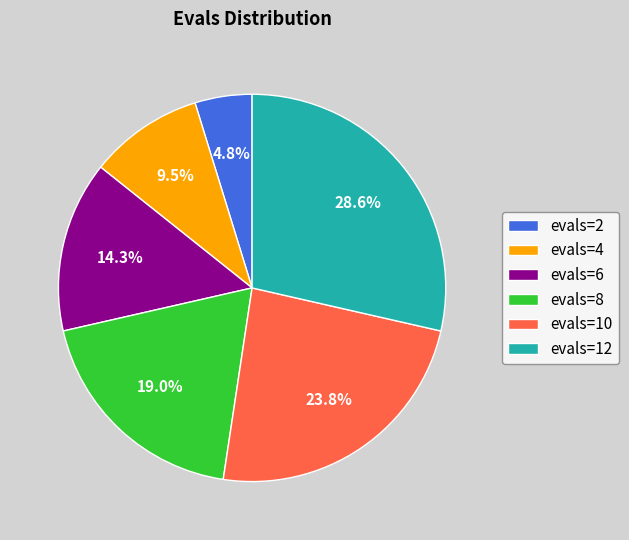

To the nearest percent, what is the combined percentage of evals=8 and evals=2?

24%